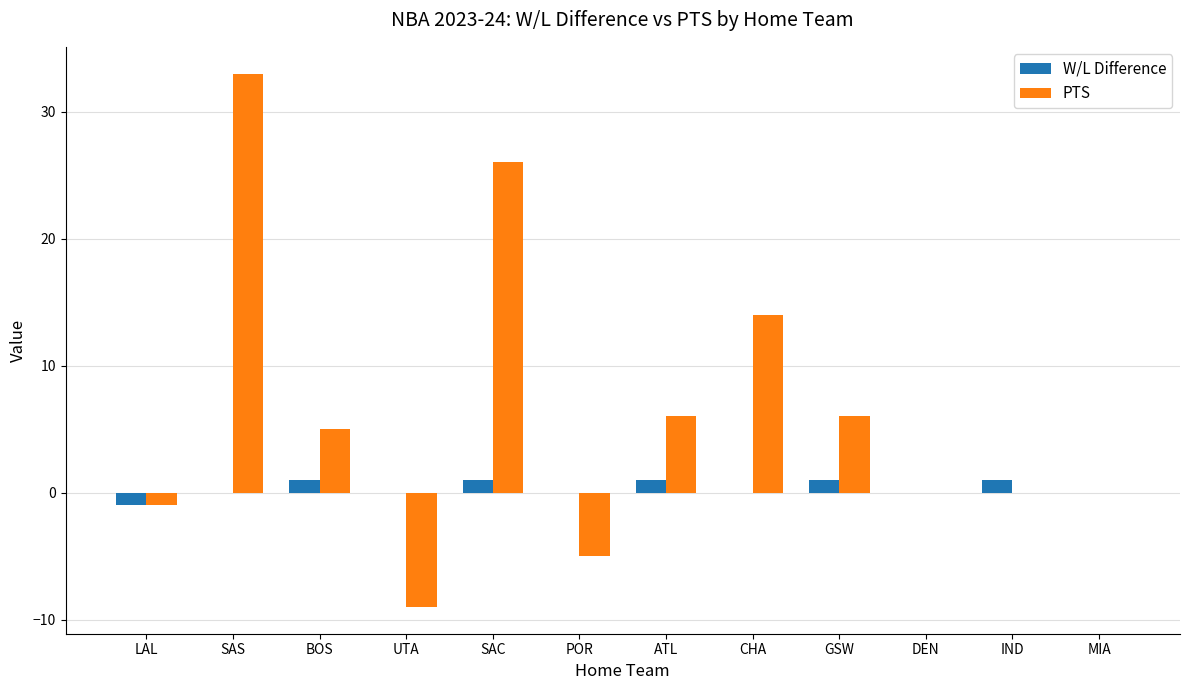

Which label corresponds to the largest value in the chart?

SAS